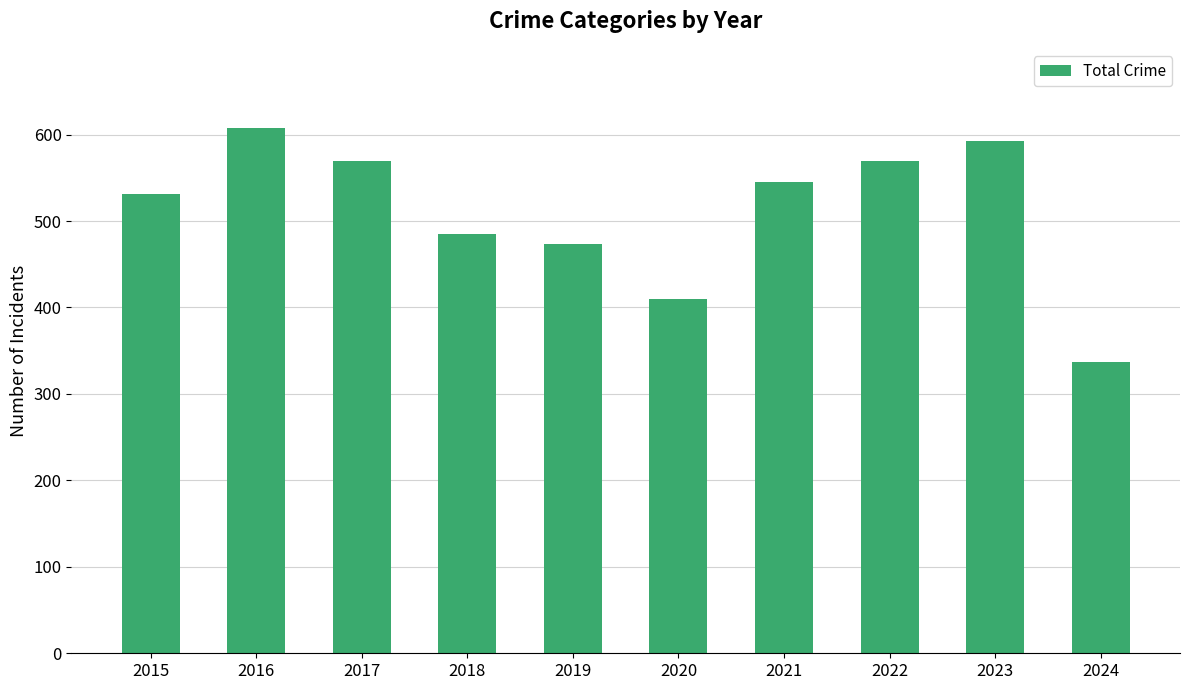

What is the sum of all values?

5121